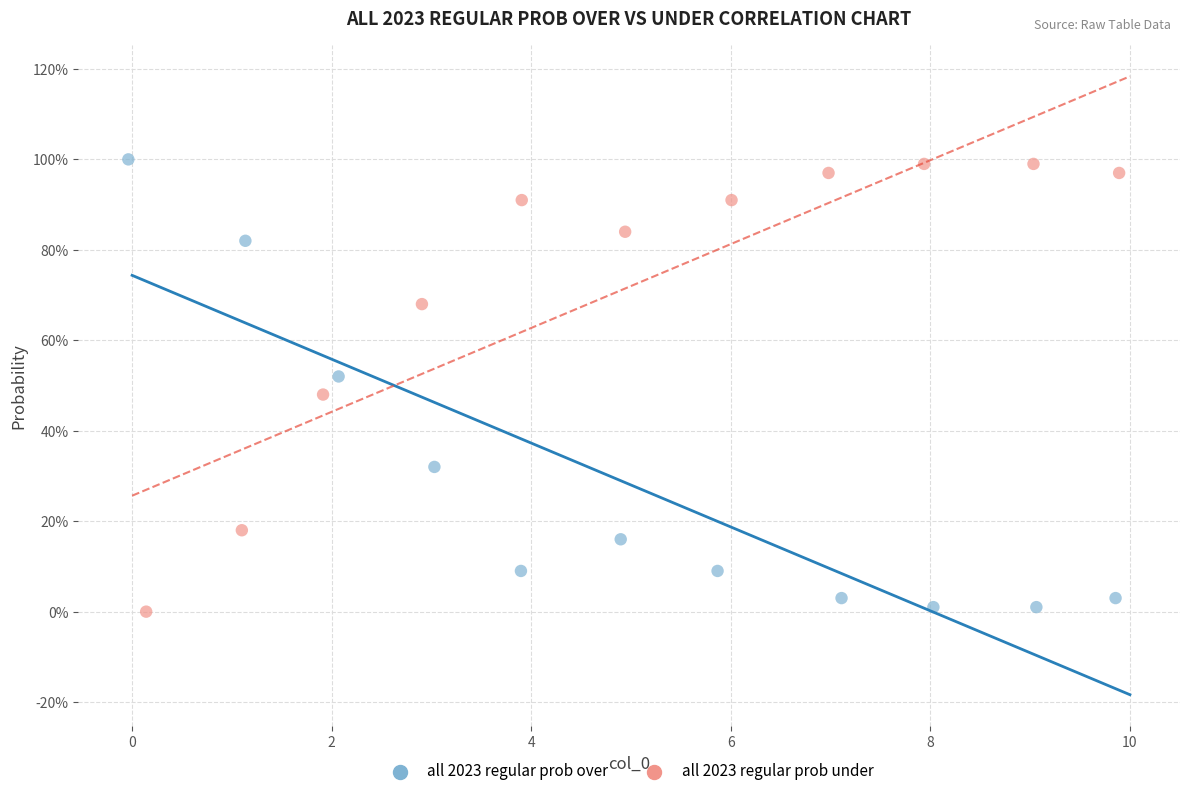

What are all the series names shown in the legend?

all 2023 regular prob over, all 2023 regular prob under